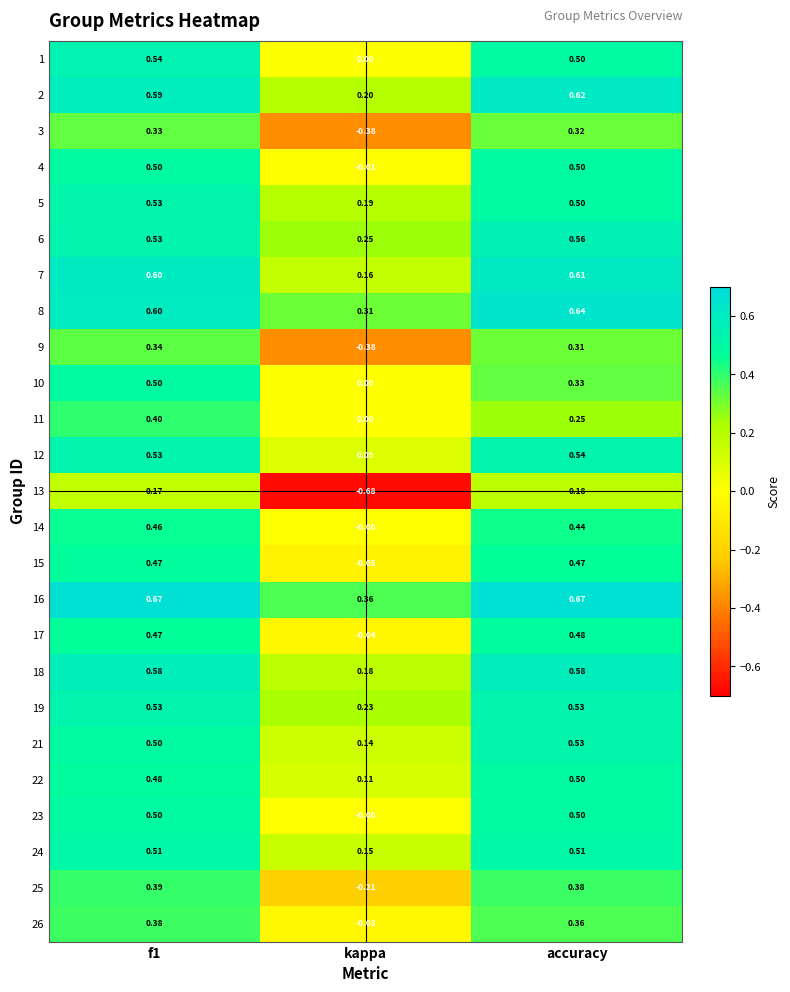

Between kappa and accuracy, which series saw the biggest shift?

13